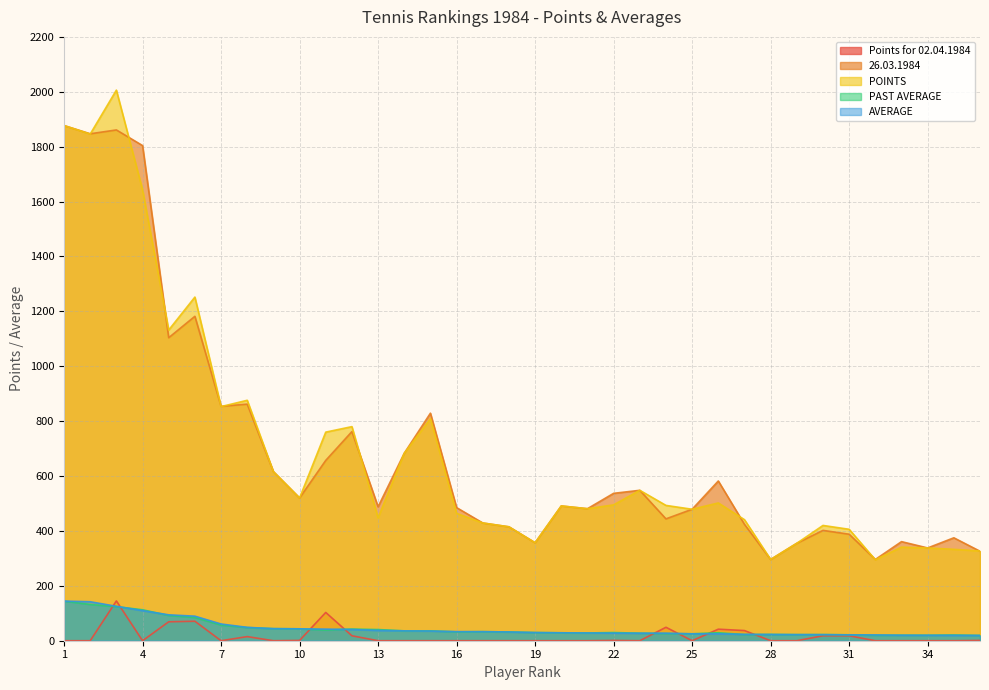

Where is the first local minimum for Points for 02.04.1984?

4